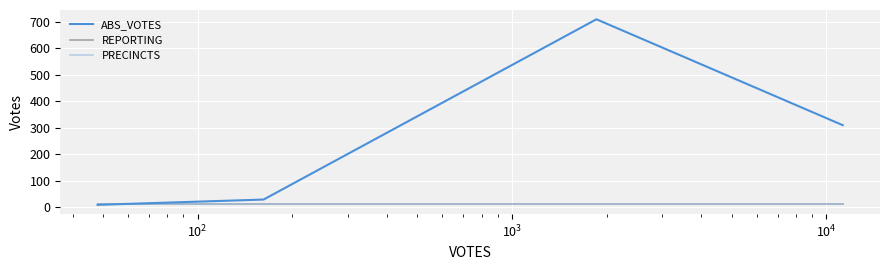

Does the chart display data point markers on the line(s)?

No